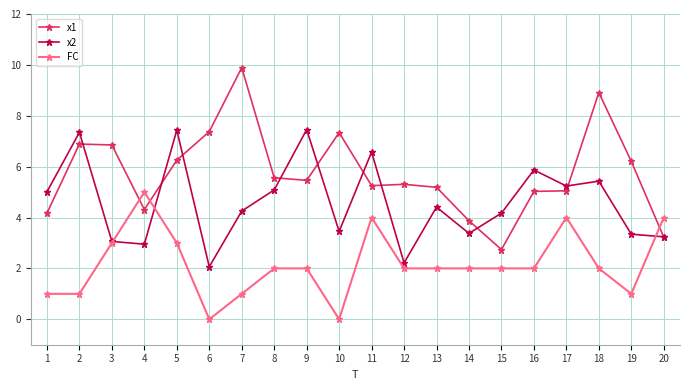

What is the sum of all x2 values?

92.0